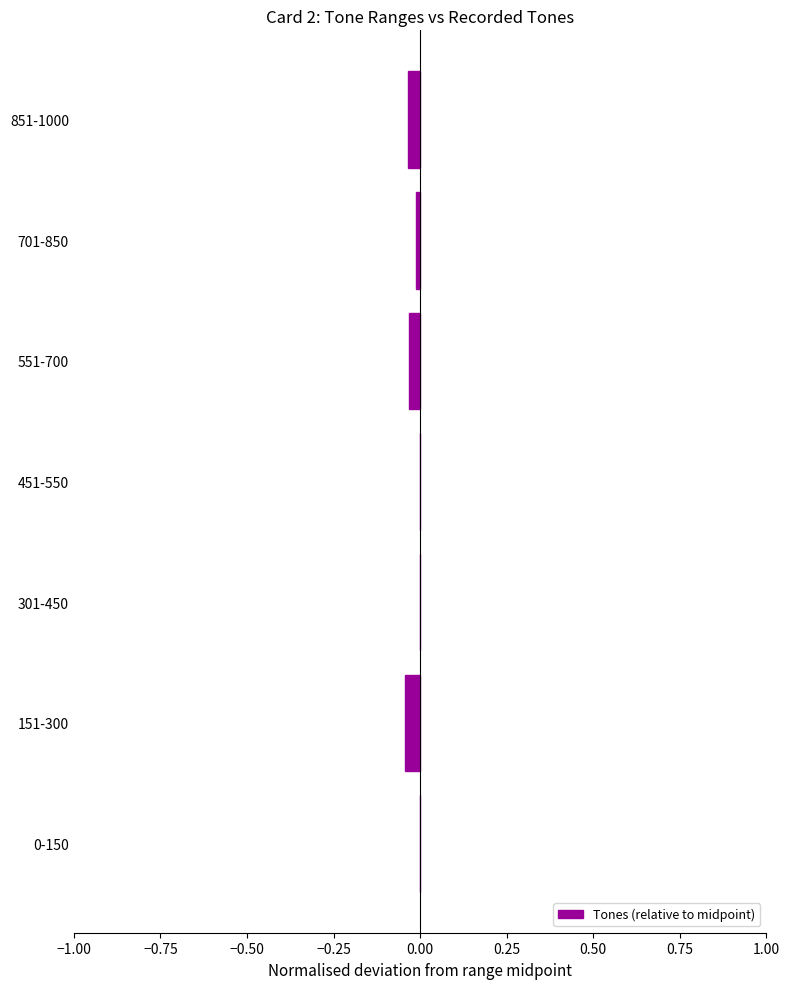

Is it true that the value at 151-300 is -0.0?

True